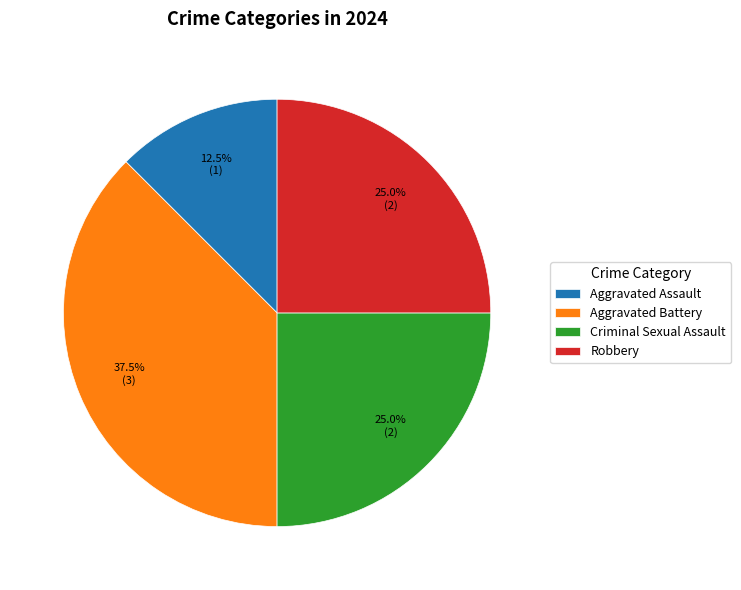

To the nearest percent, what is the difference between the largest and smallest slice percentages?

25%